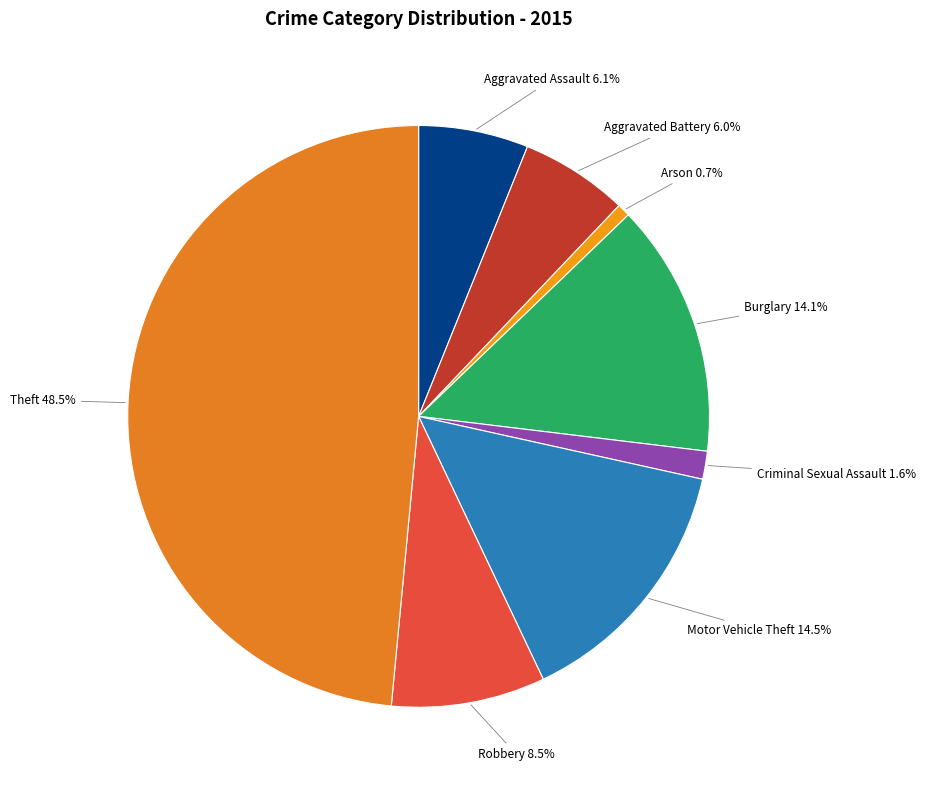

Which category has the biggest portion of the pie?

Theft